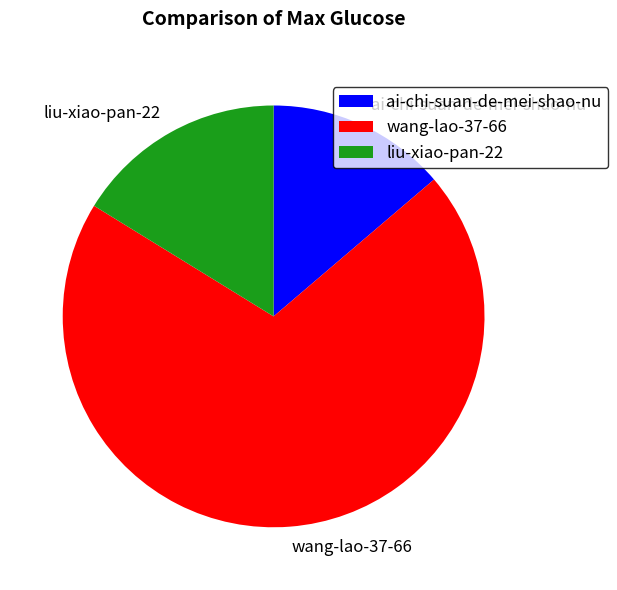

Which category accounts for the majority?

wang-lao-37-66